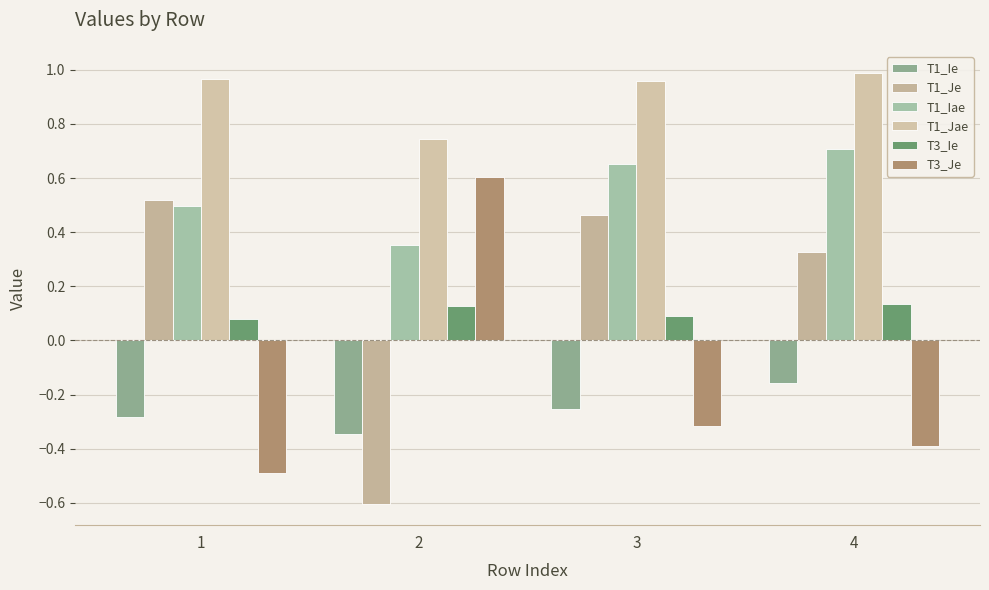

Where does the T3_Je series first go above 0?

2